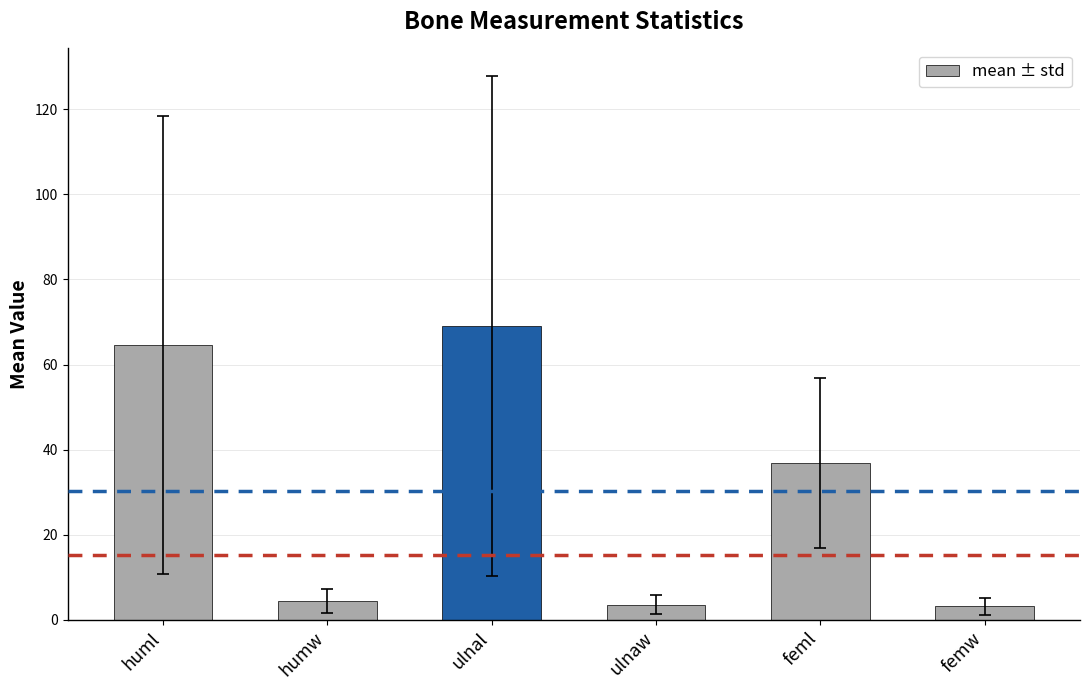

What is the ratio of the value at huml to the value at humw?

14.8